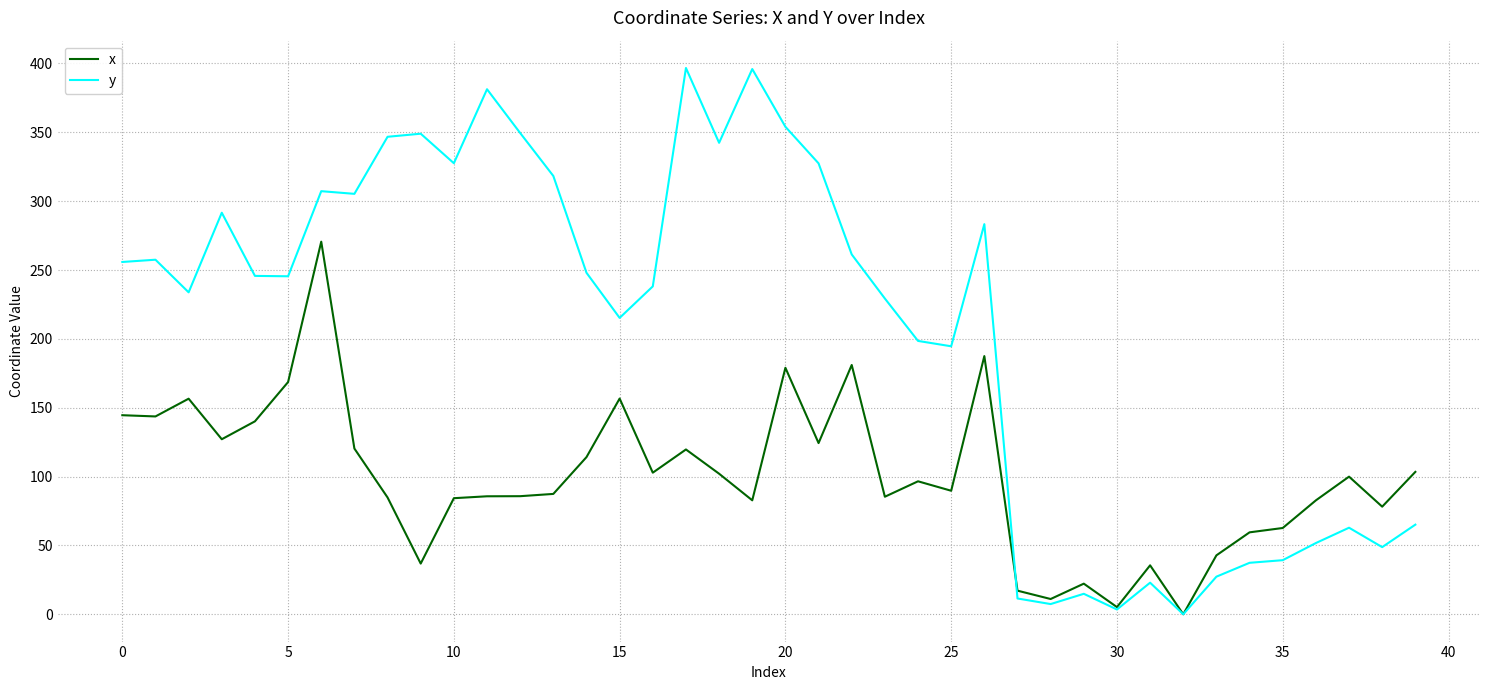

What is the maximum value shown in the chart?

396.7